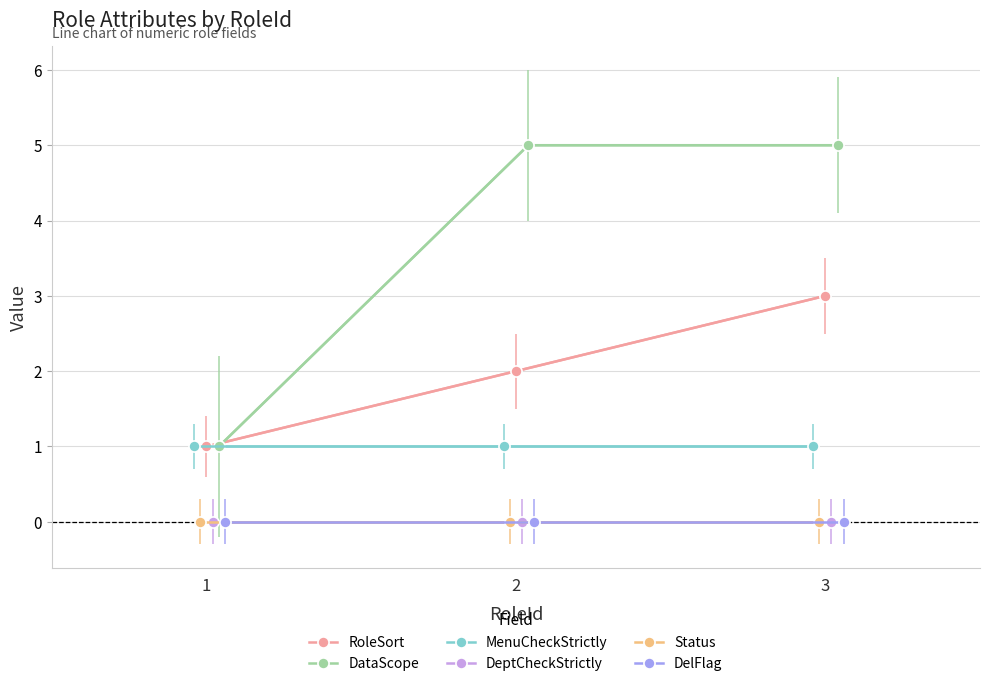

At how many categories does at least one series exceed 4?

2